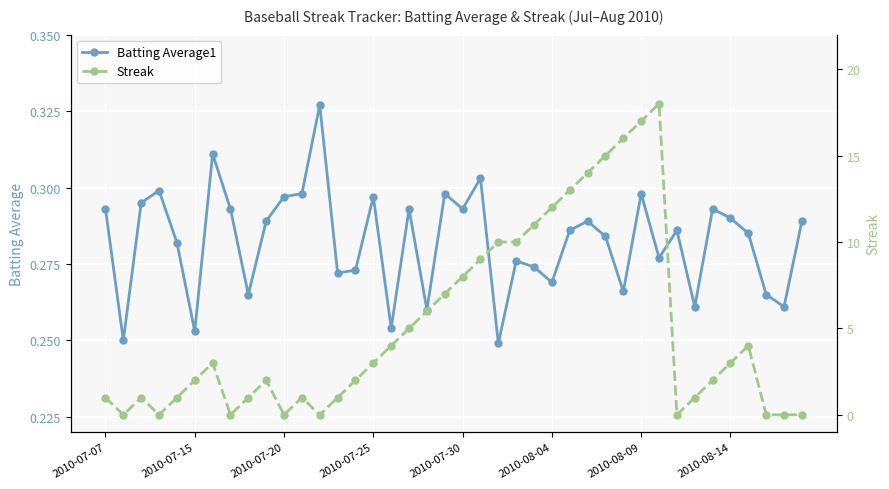

True or false: Batting Average1 has more than 2 interior local peaks.

True